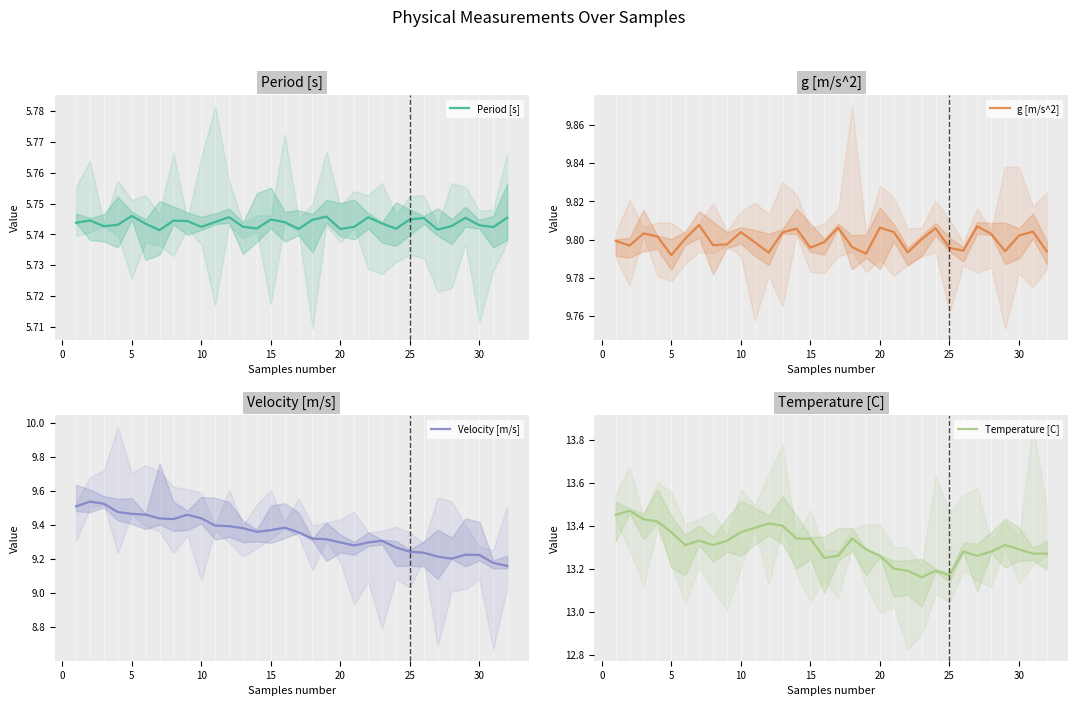

In Temperature [C], how many points are lower than both neighbors (excluding endpoints)?

6